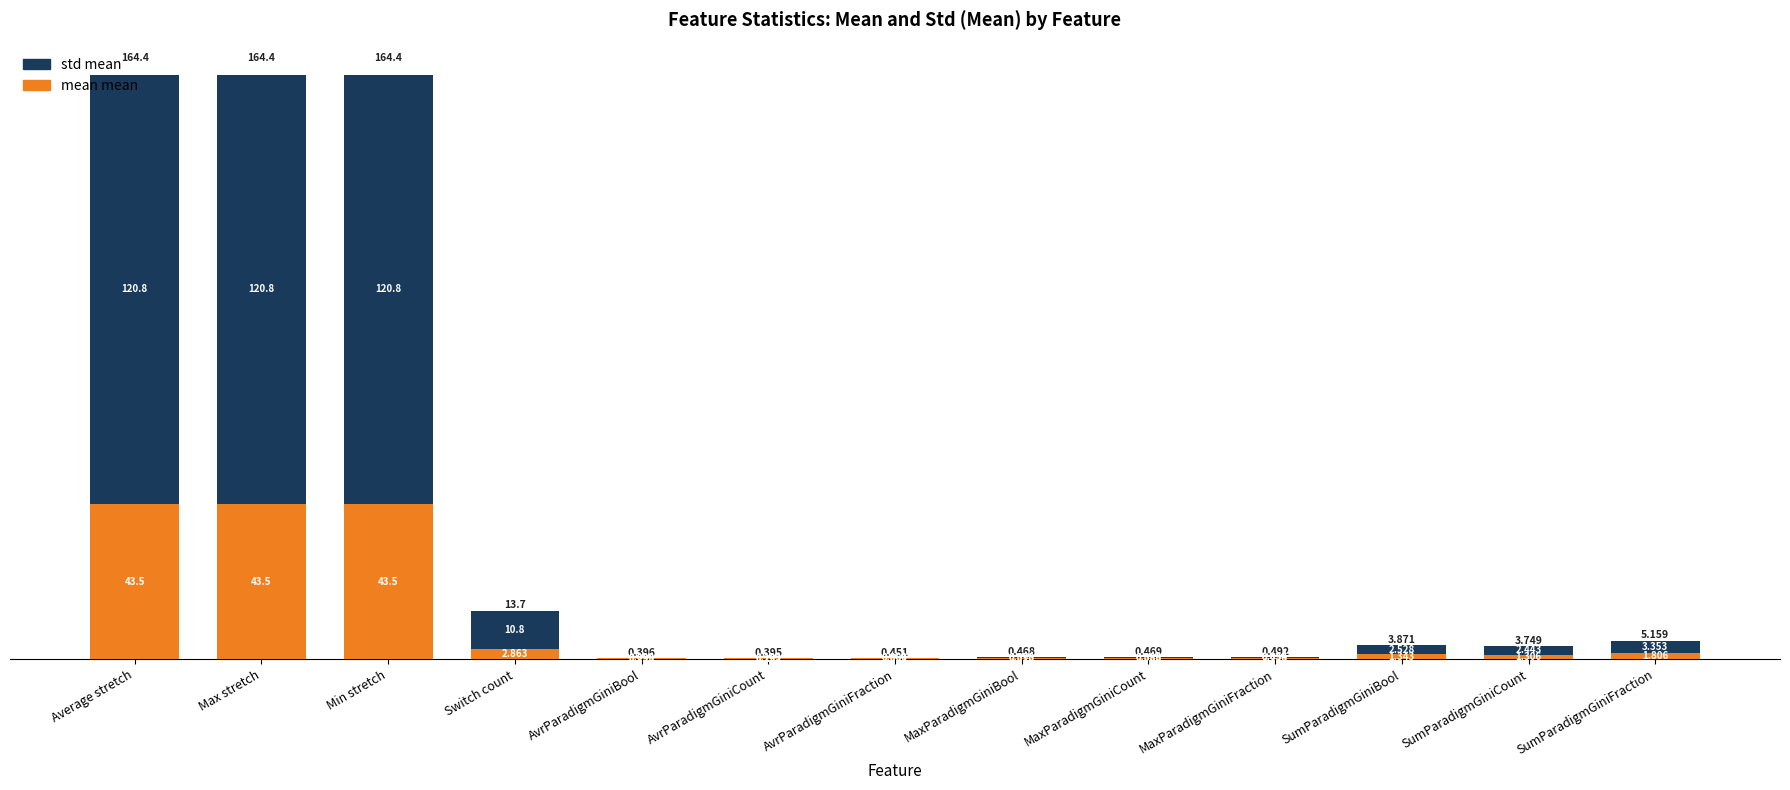

The mean mean series shows 1.3 at SumParadigmGiniBool. True or false?

True